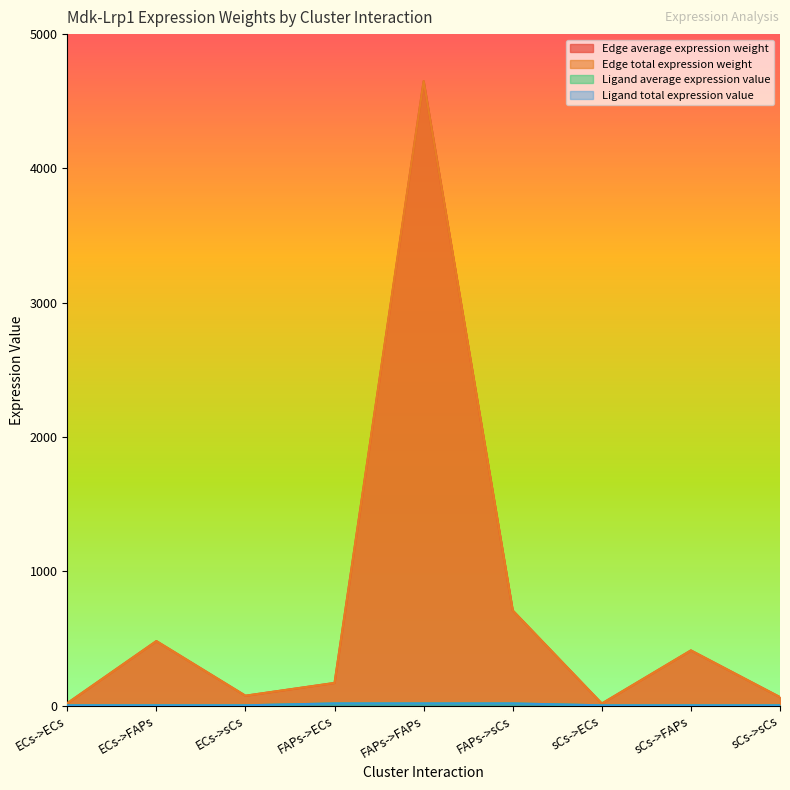

What is the sum of the Ligand average expression value values at ECs->ECs and ECs->FAPs?

3.2